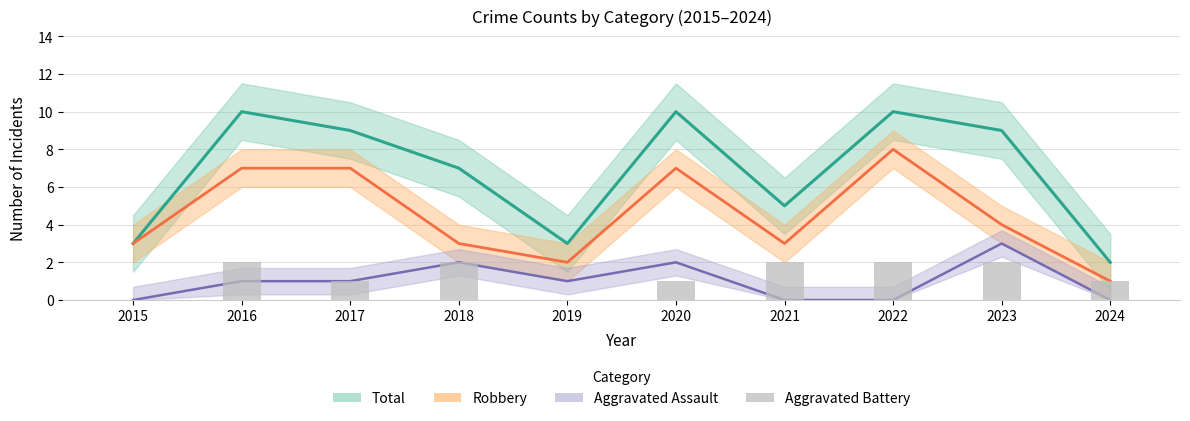

The Total series shows 10 at 2016. True or false?

True